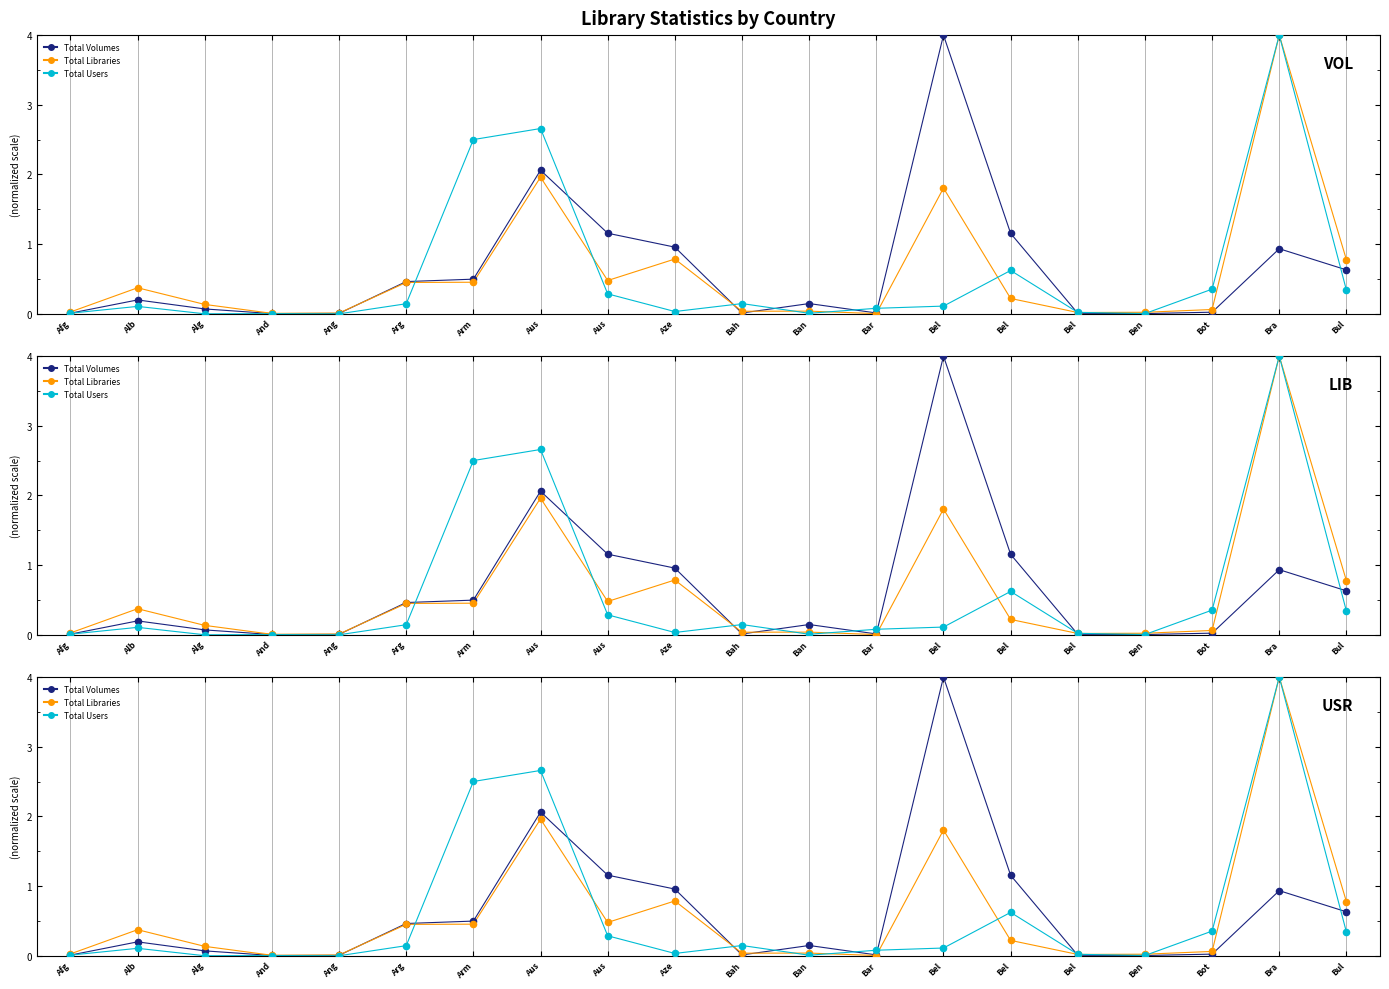

At how many categories does at least one series exceed 3?

2